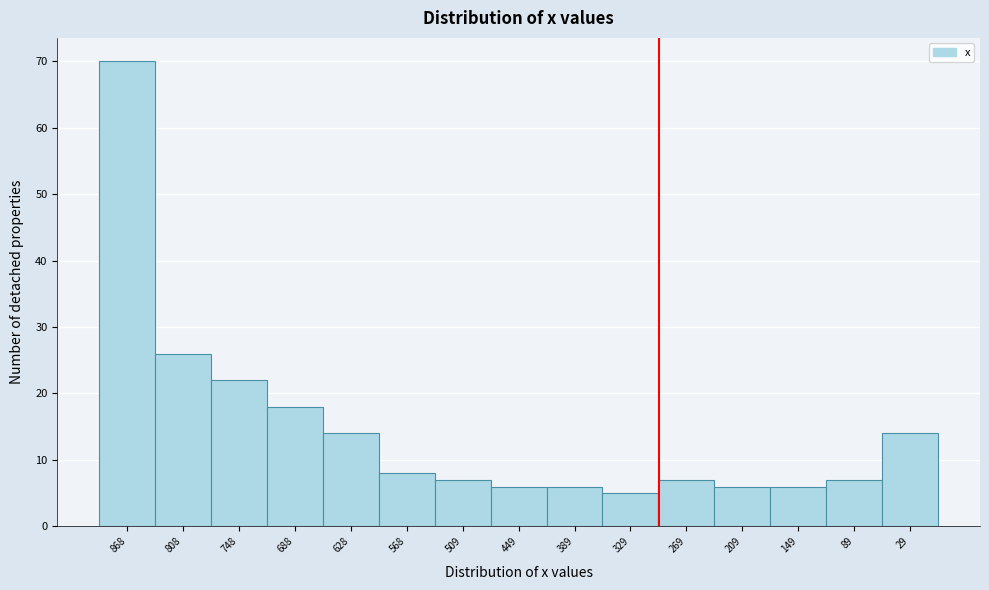

Reading left to right, transcribe all the data shown in this chart.

70	26	22	18	14	8	7	6	6	5	7	6	6	7	14